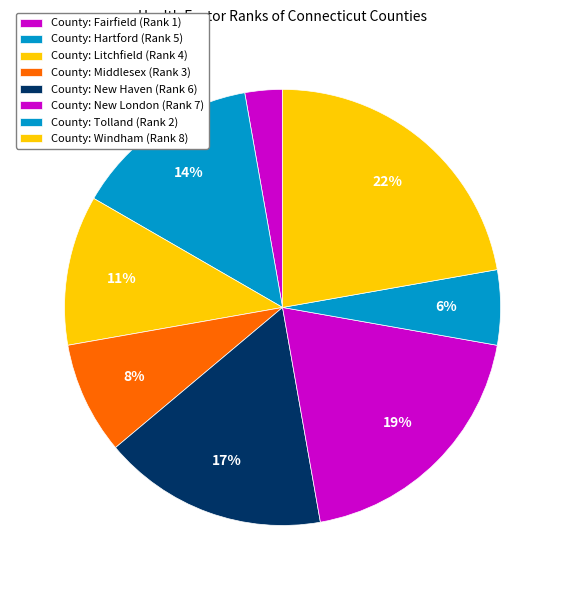

Count the number of slices in the pie.

8